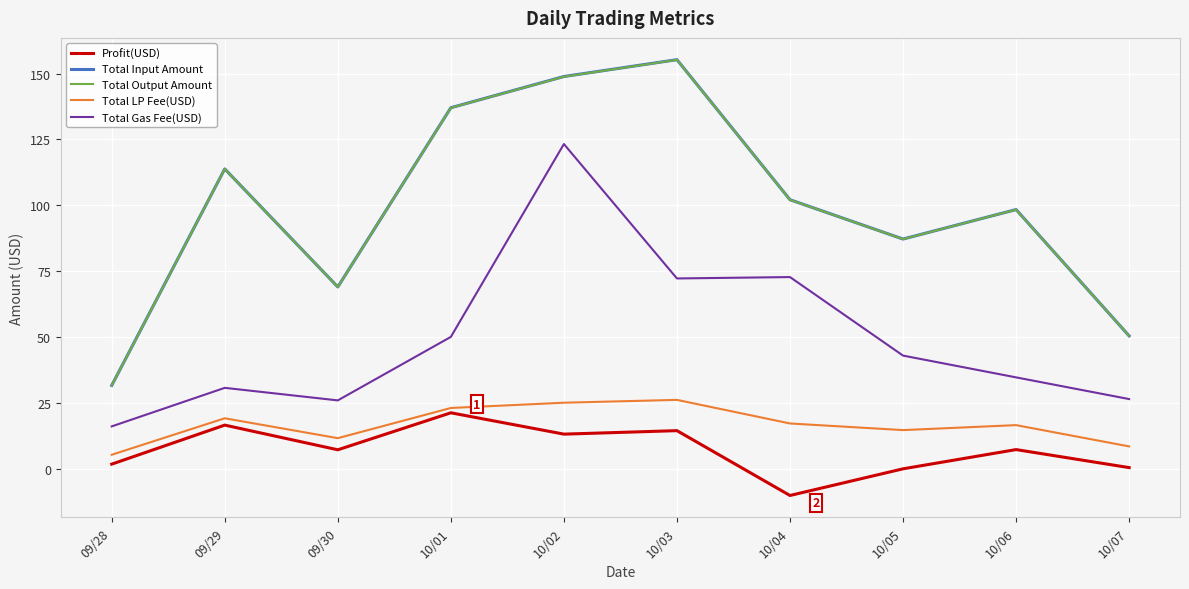

At which label does Total Input Amount reach its peak?

10/03